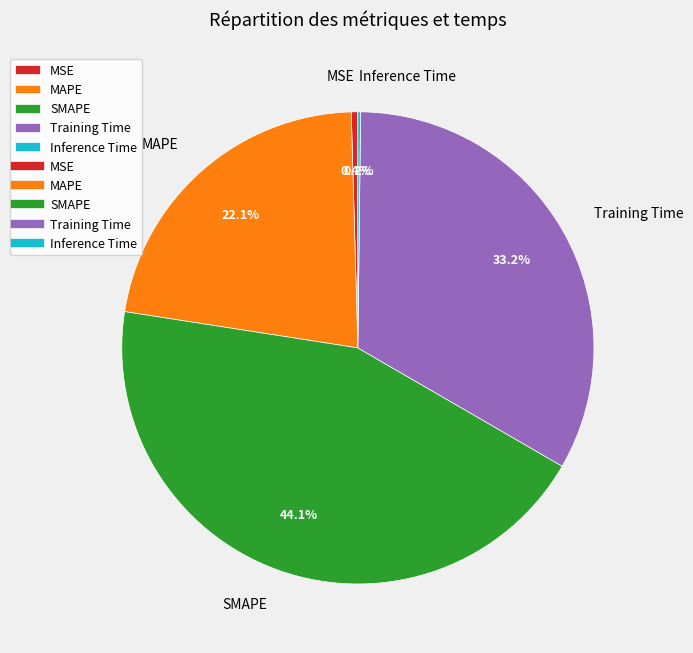

Is there any slice that represents more than half of the pie?

No